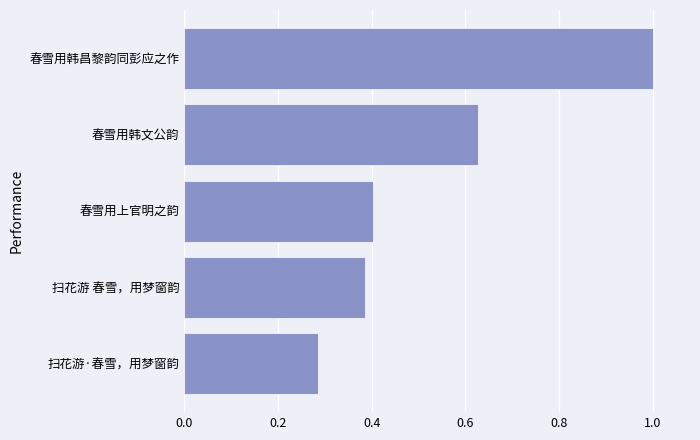

Which has a higher value, 扫花游·春雪，用梦窗韵 or 春雪用上官明之韵?

春雪用上官明之韵